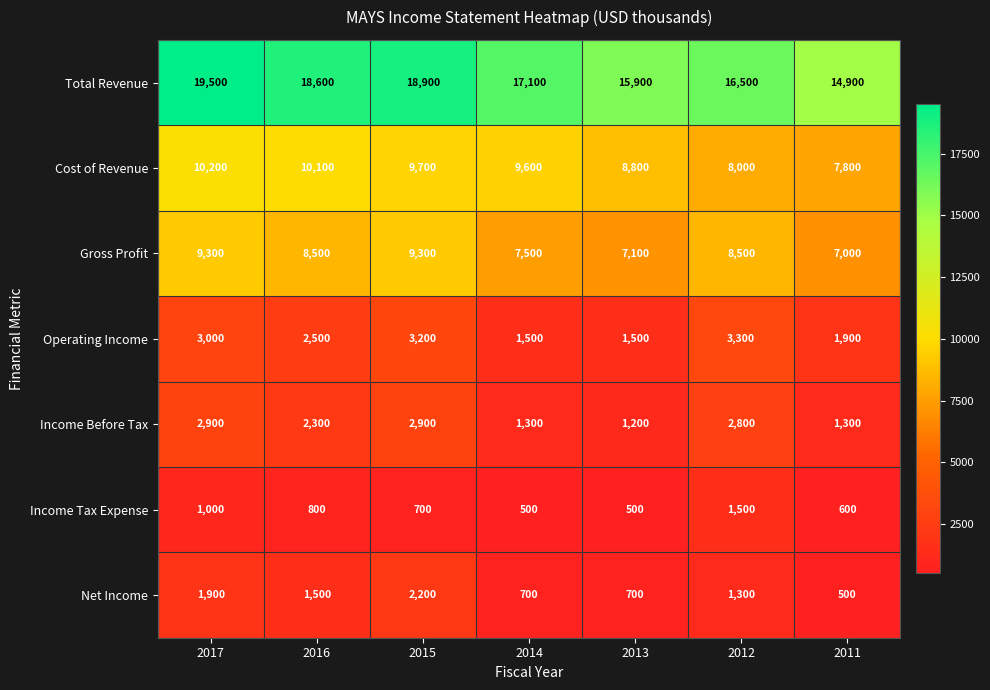

Which category has the lowest value in the Total Revenue series?

2011